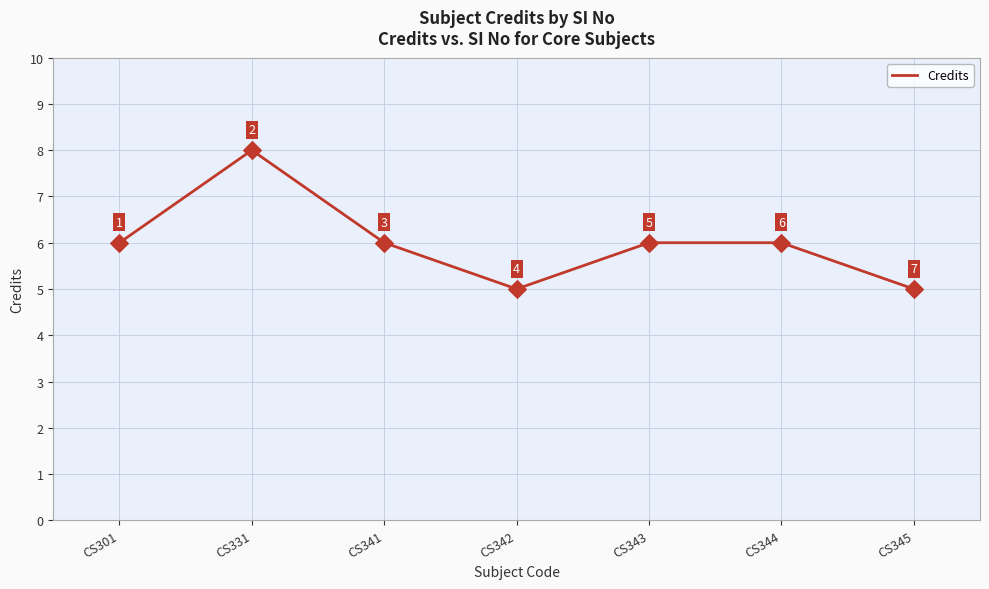

What is the ratio of the value at CS344 to the value at CS342?

1.2